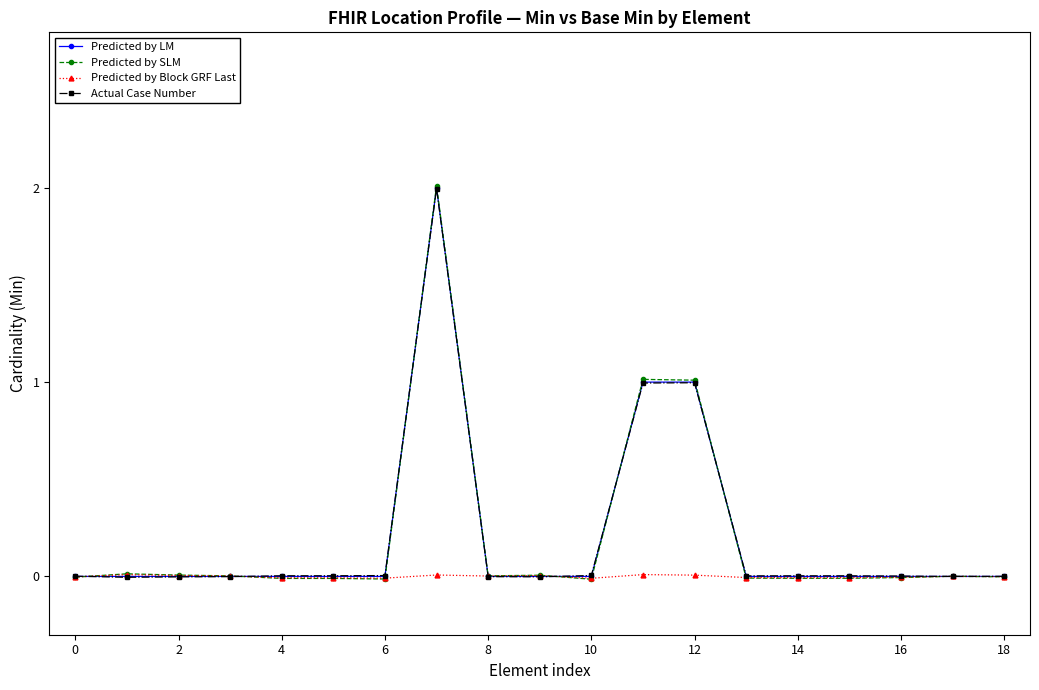

What is the maximum value for Predicted by LM?

2.0